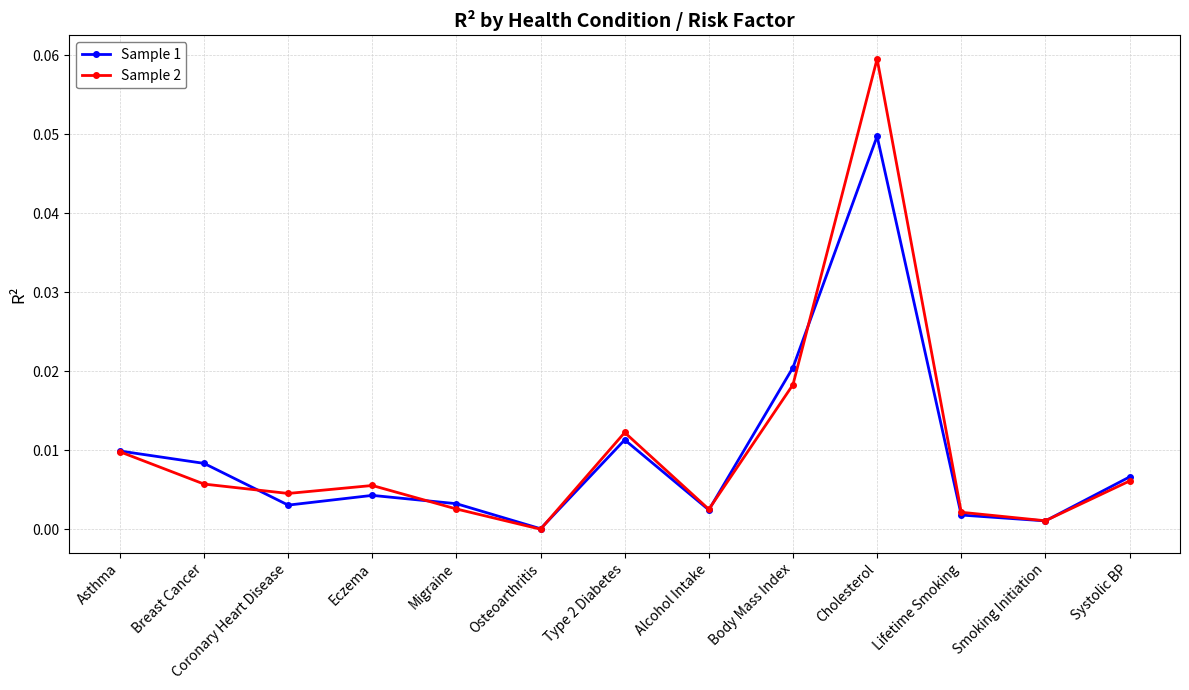

At which category does Sample 2 reach its first local valley?

Coronary Heart Disease